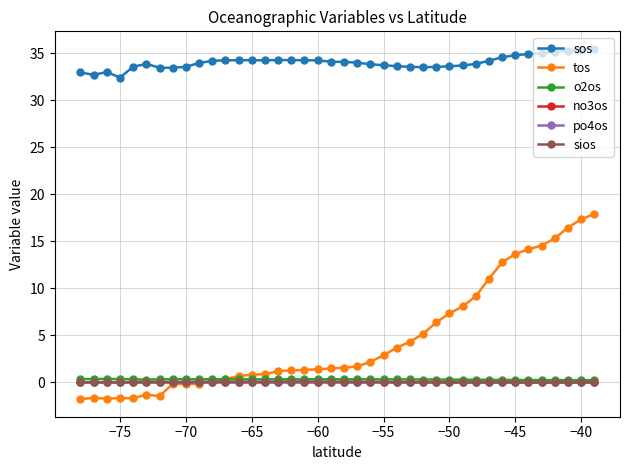

True or false: sos and sios cross at least once.

False